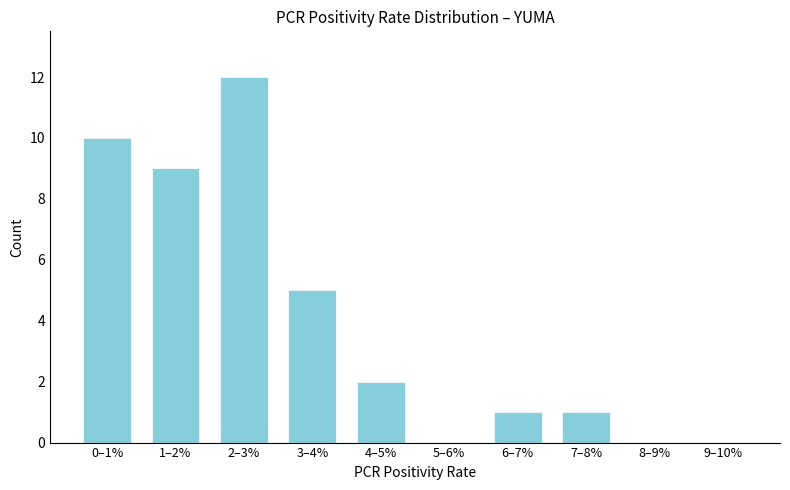

Reading right to left, what are all the values shown in this chart?

9–10%=0	8–9%=0	7–8%=1	6–7%=1	5–6%=0	4–5%=2	3–4%=5	2–3%=12	1–2%=9	0–1%=10